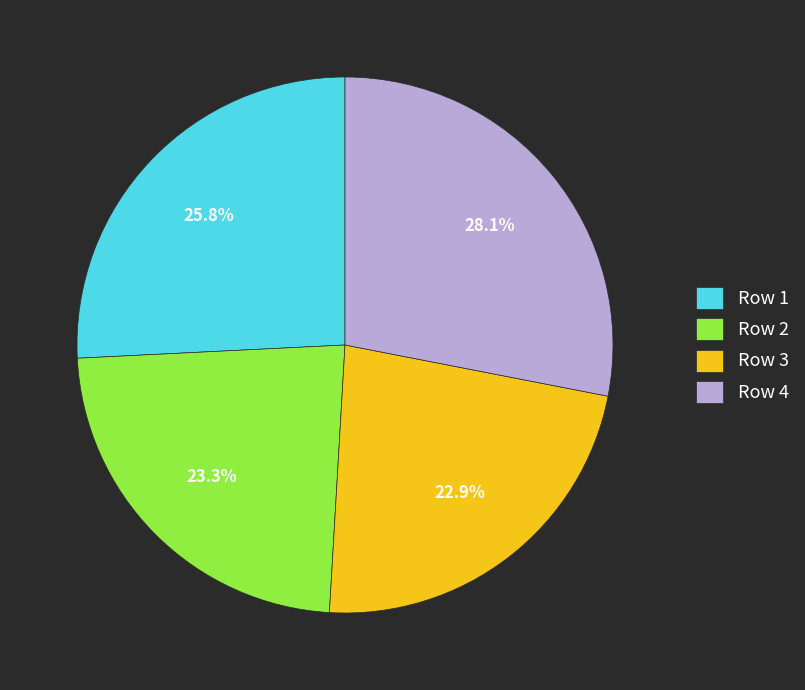

Which category has the biggest portion of the pie?

Row 4